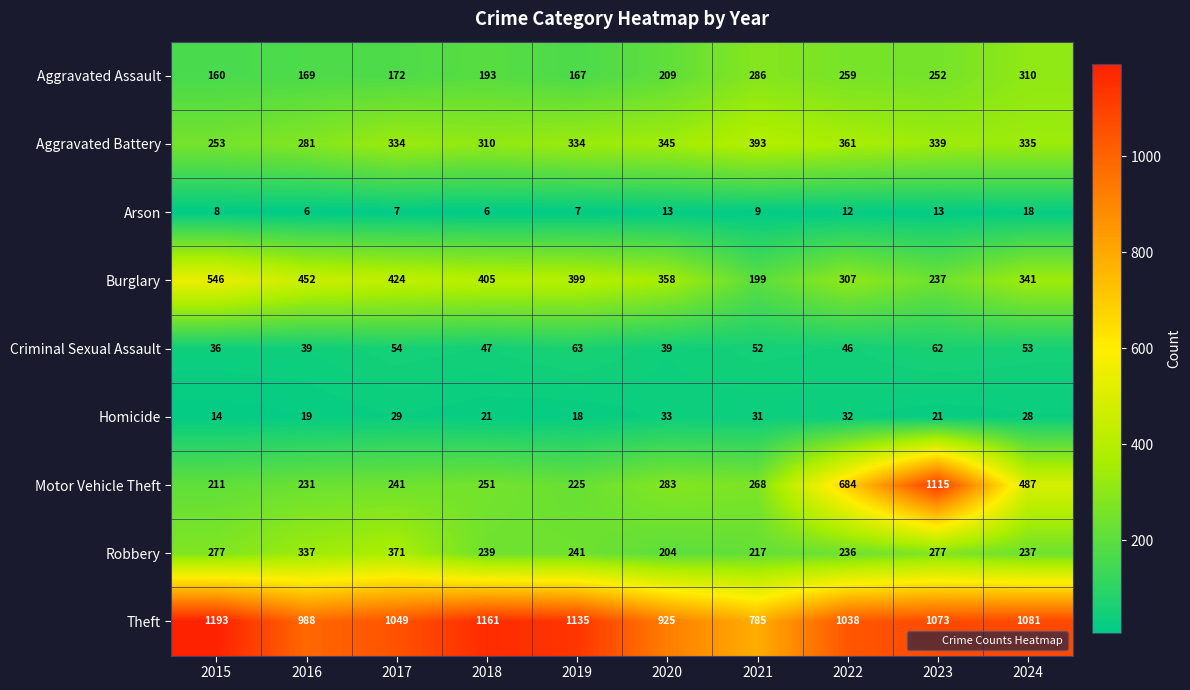

The value of Robbery at 2022 is 120. True or false?

False